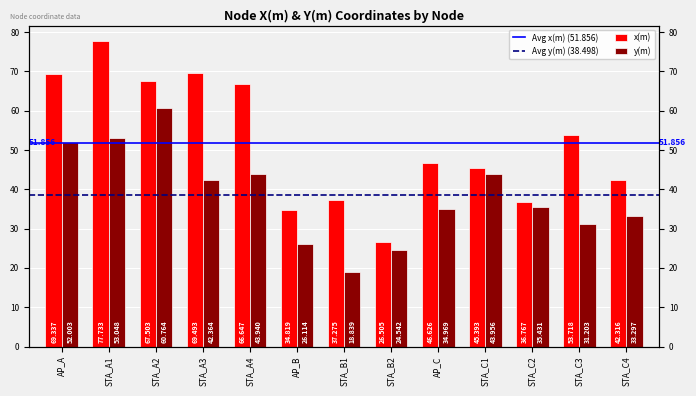

Does the chart contain stacked bars?

No